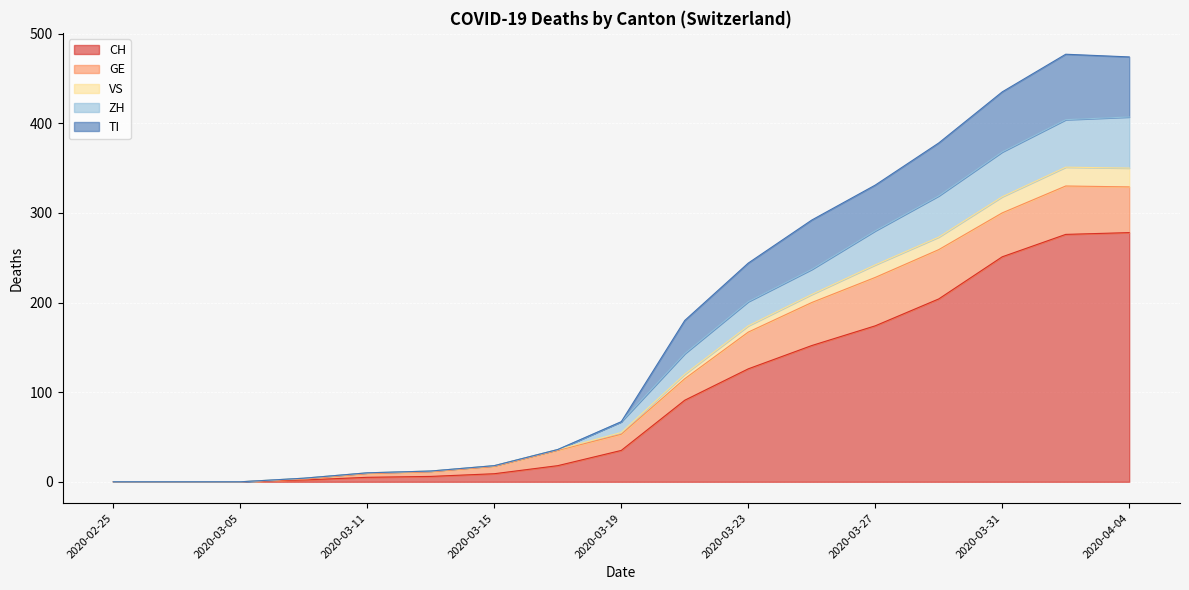

Does the chart display data point markers on the line(s)?

No